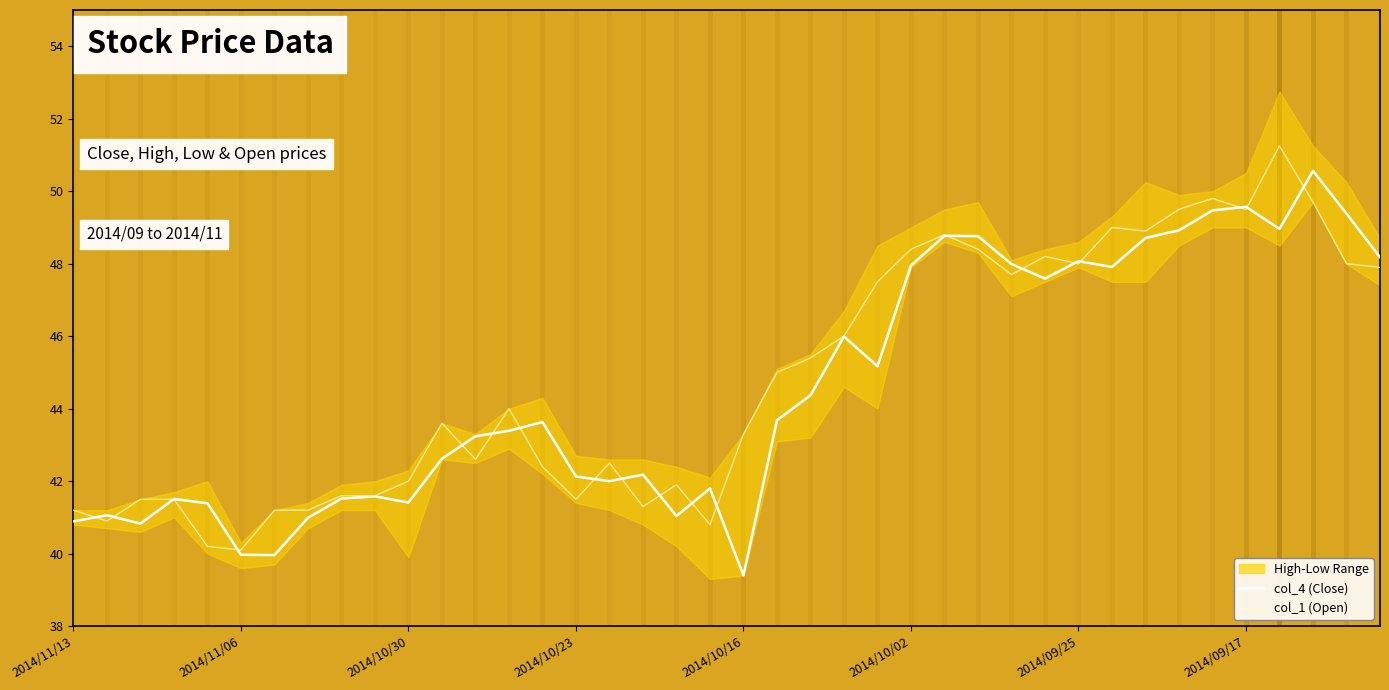

List the series in order of their peak value, lowest first.

col_4 (Close), col_1 (Open)